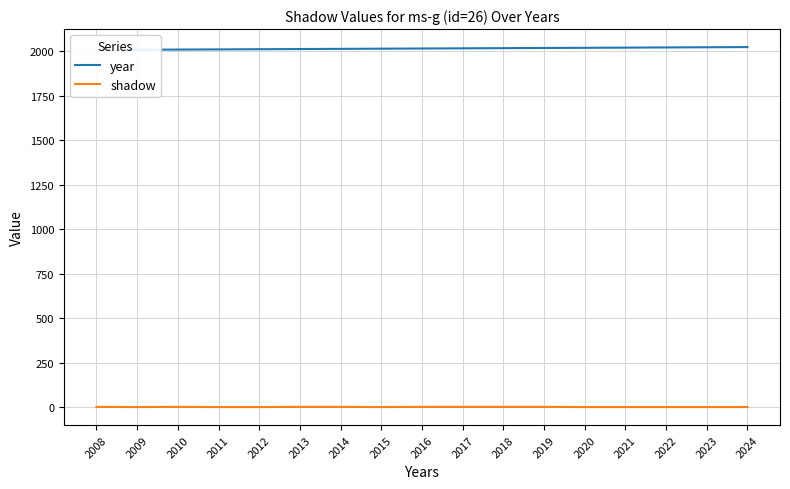

Rank the series at 2020 from lowest to highest value.

shadow, year